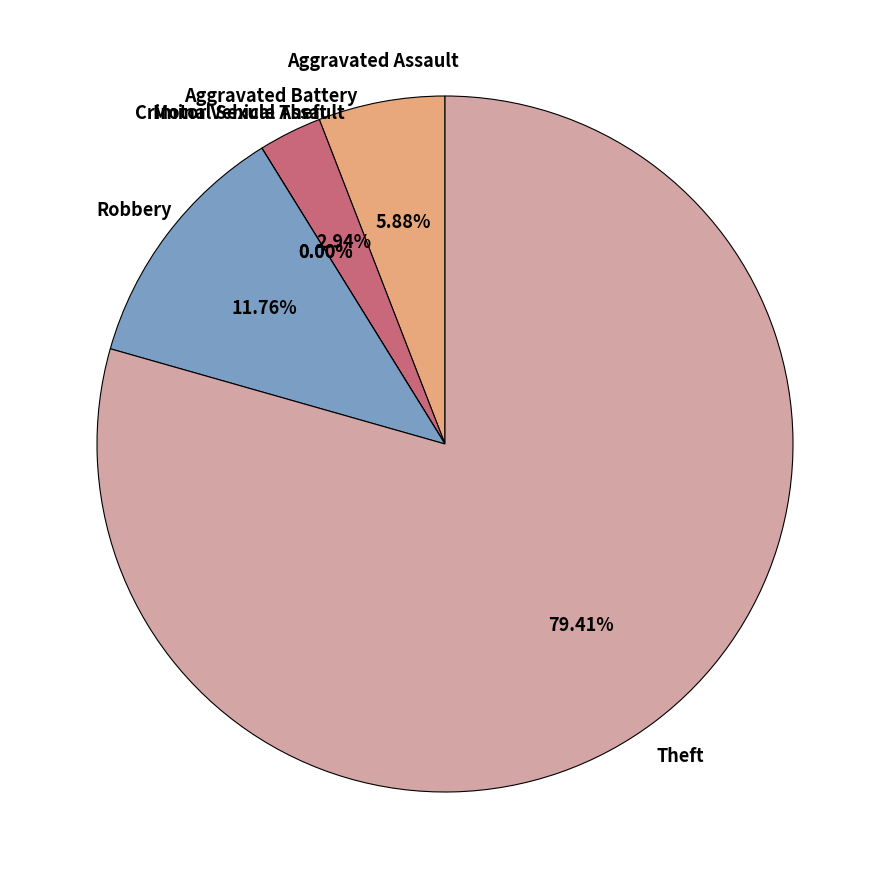

What percentage is the Aggravated Battery slice, to the nearest percent?

3%